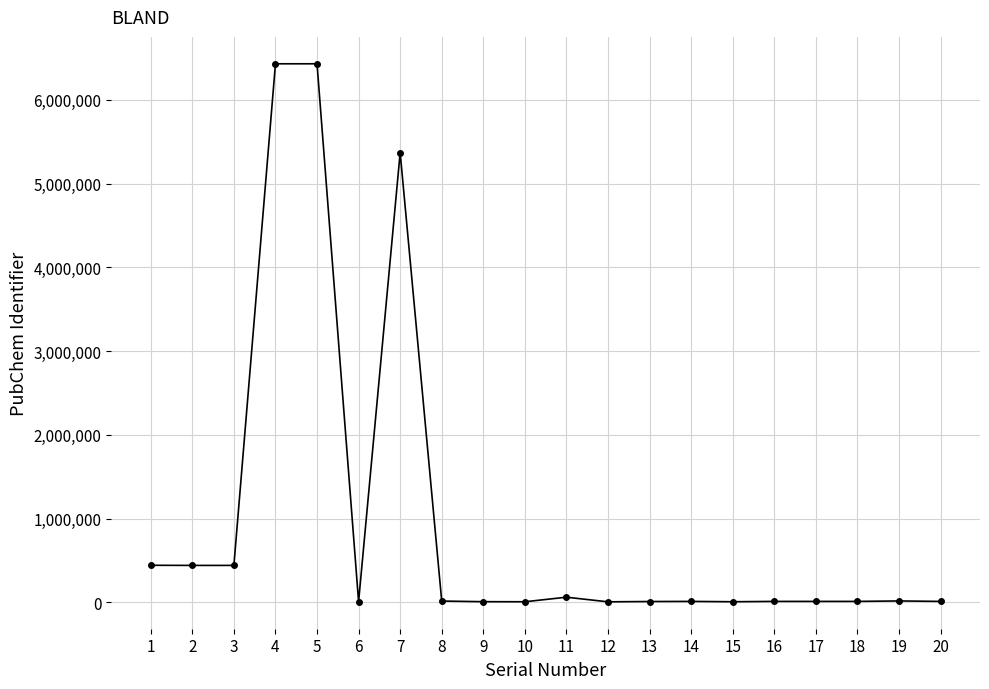

True or false: there are more than 2 points higher than both neighbors.

True